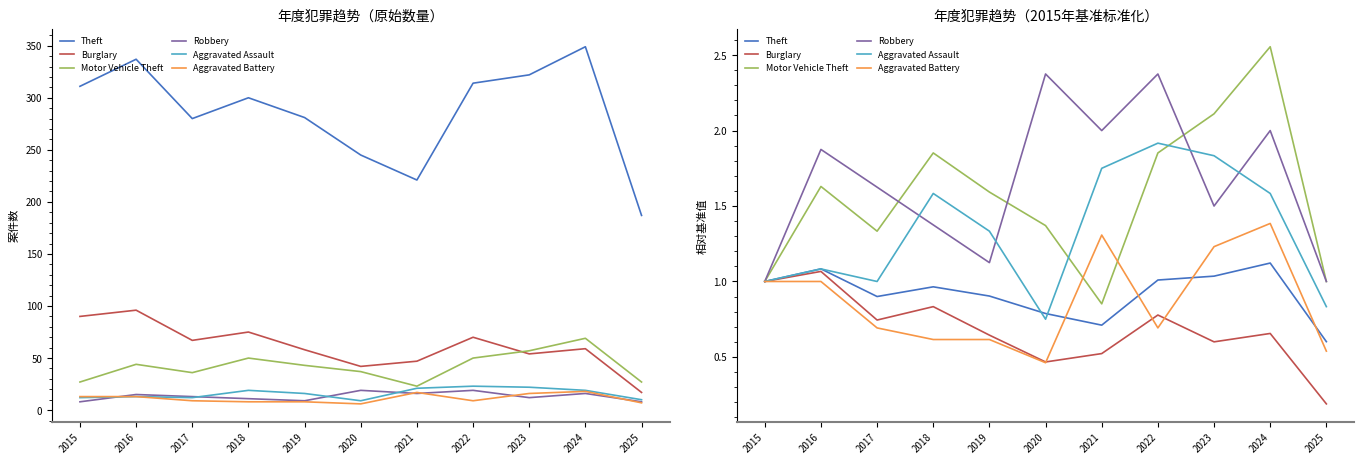

What are all the series names shown in the legend?

Theft, Burglary, Motor Vehicle Theft, Robbery, Aggravated Assault, Aggravated Battery